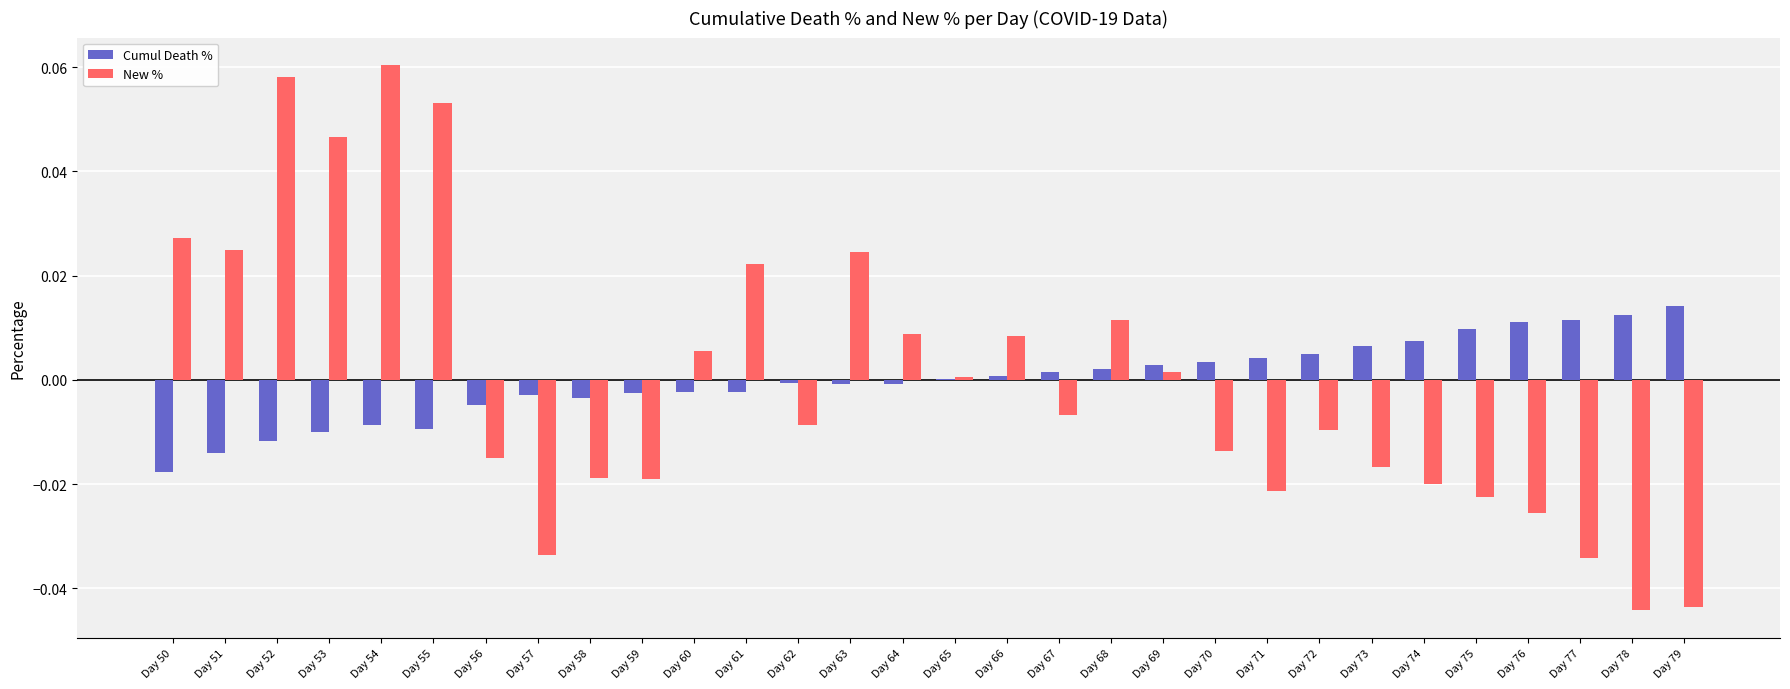

At which category is the sum across all series the highest?

Day 54